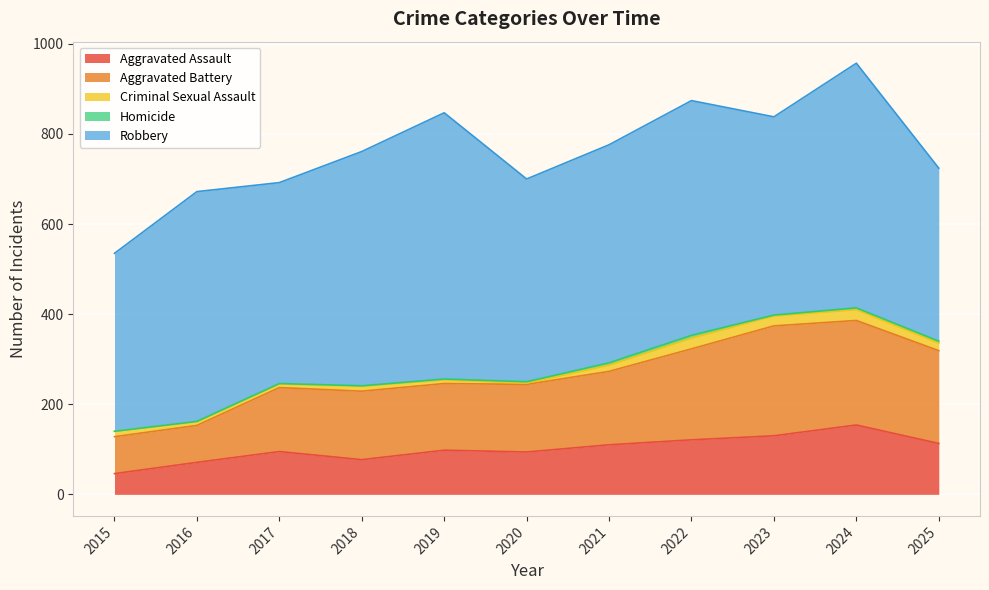

Where is Aggravated Assault nearest to the value 100?

2019